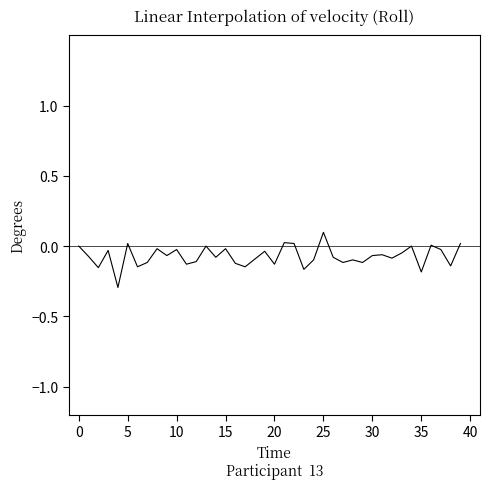

What is the minimum value shown in the chart?

-0.3